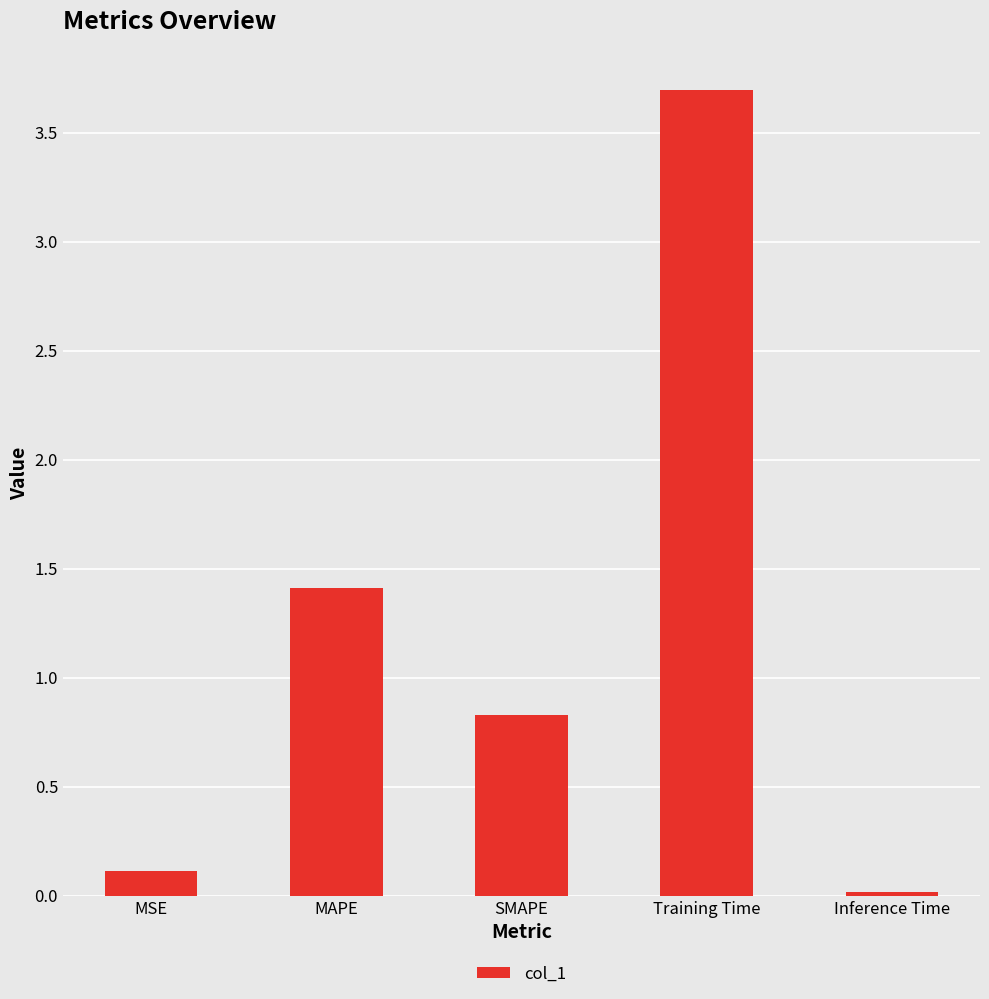

Rank the categories by value from highest to lowest.

Training Time, MAPE, SMAPE, MSE, Inference Time